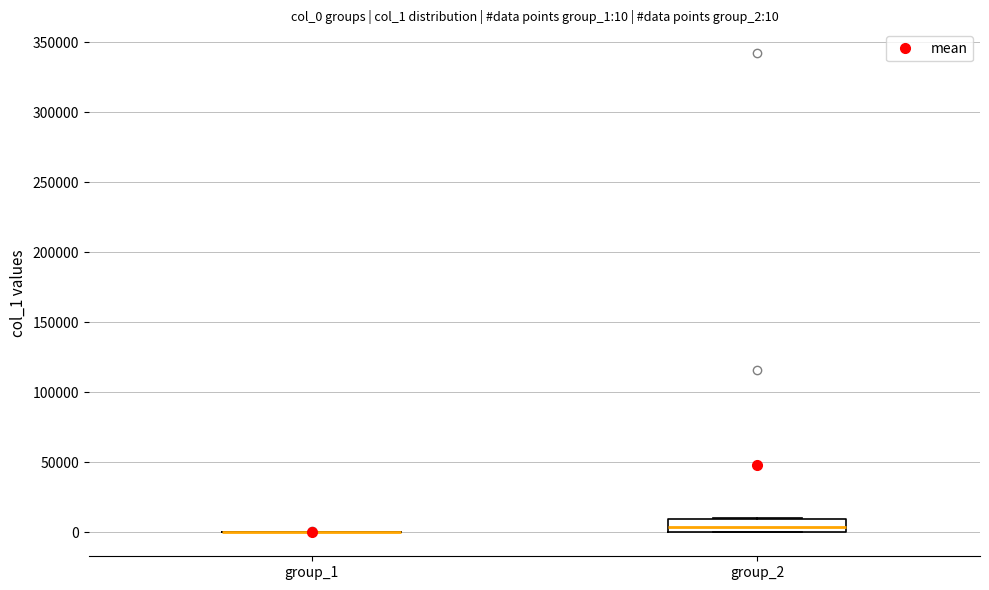

Which box is the tallest, from its lower edge to its upper edge?

group_2